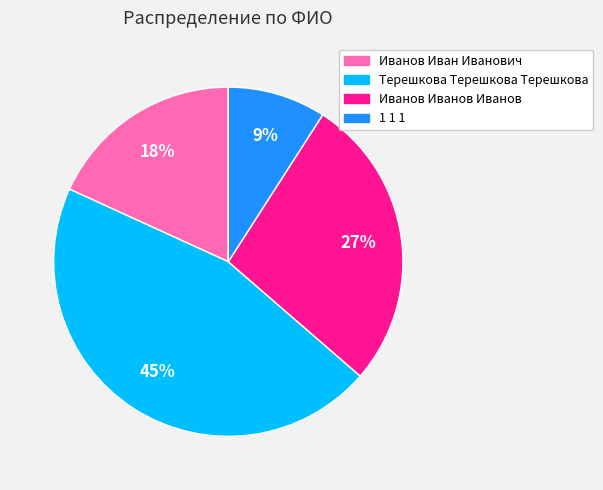

To the nearest percent, what is the difference between the Терешкова Терешкова Терешкова and 1 1 1 slice percentages?

36%